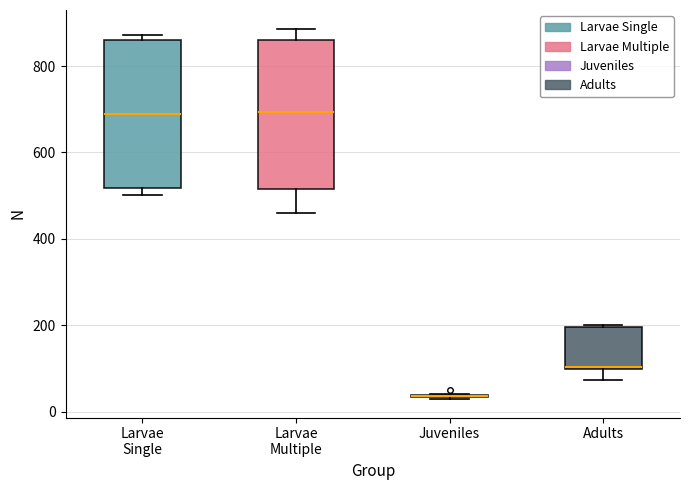

Where is the lower edge of the box for Adults on the y-axis? The values are not printed on the chart, so give them approximately, as read against the axis.

100